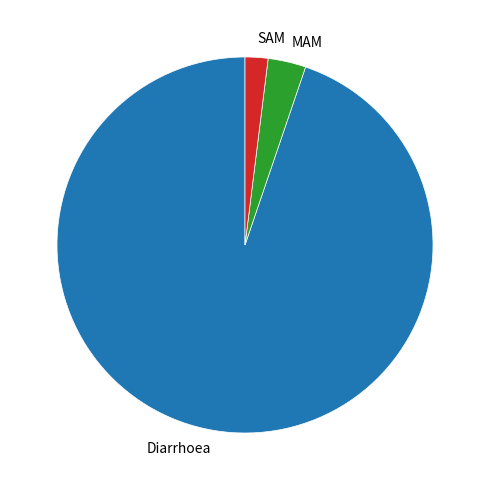

What is the largest slice in the pie chart?

Diarrhoea